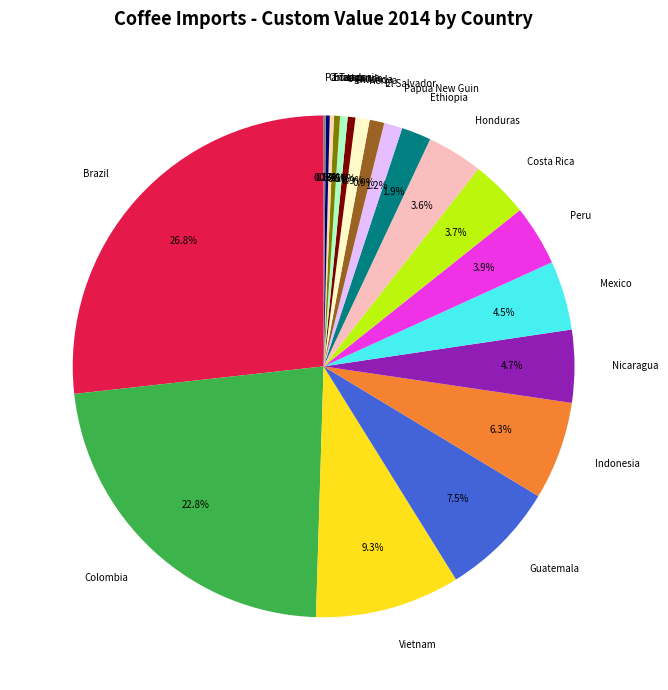

Is there a majority slice in this chart?

No